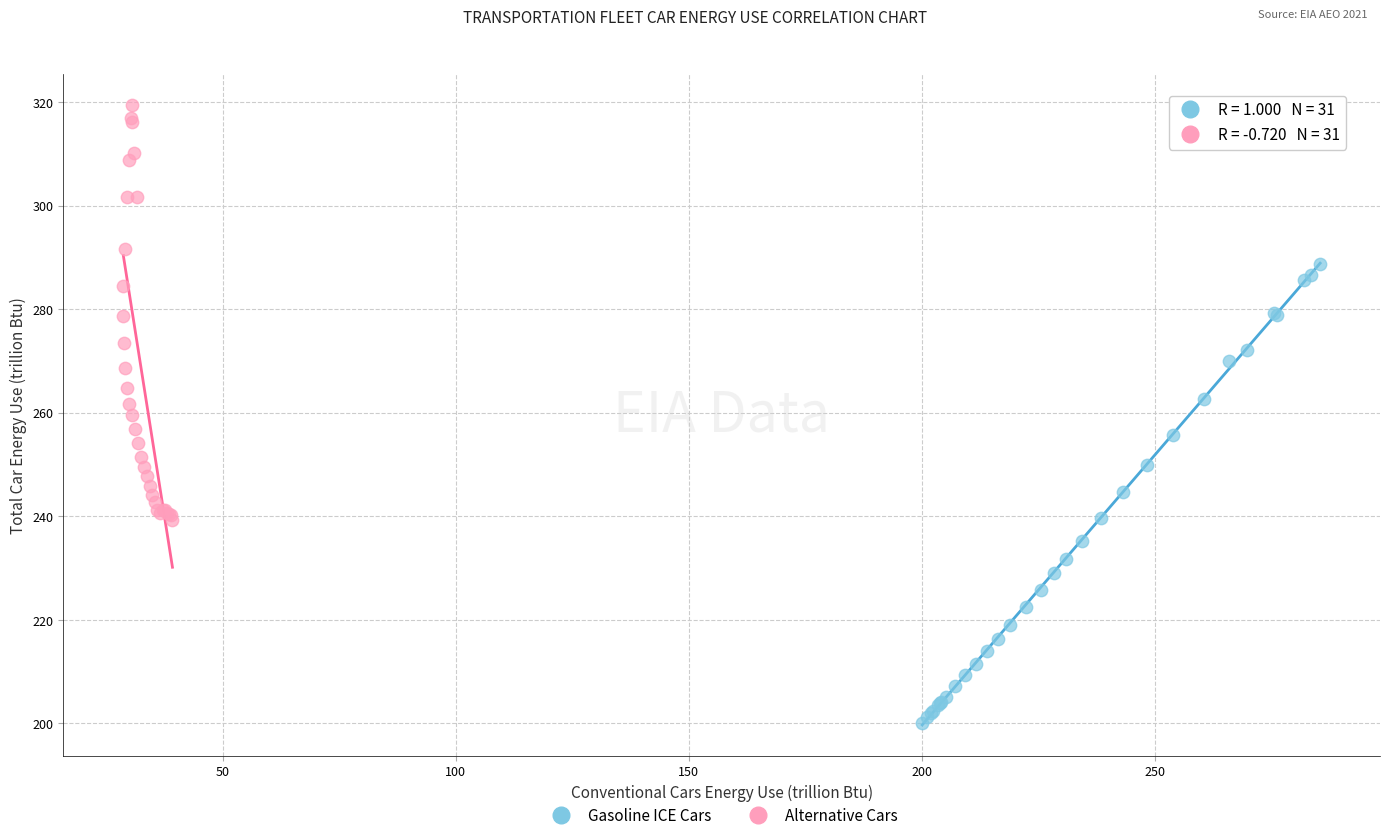

Which series has the widest spread of Y values?

Gasoline ICE Cars